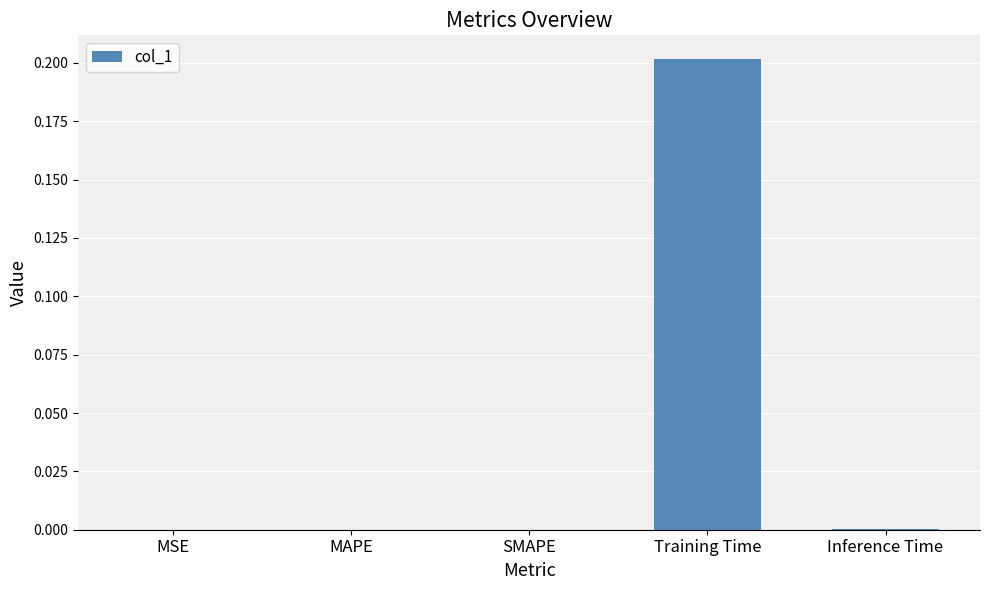

Which has a higher value, MSE or Training Time?

Training Time